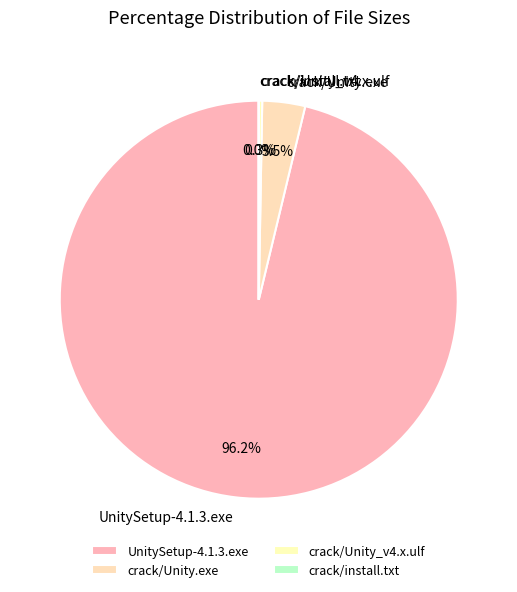

Does crack/Unity.exe account for over 50% of the chart?

No